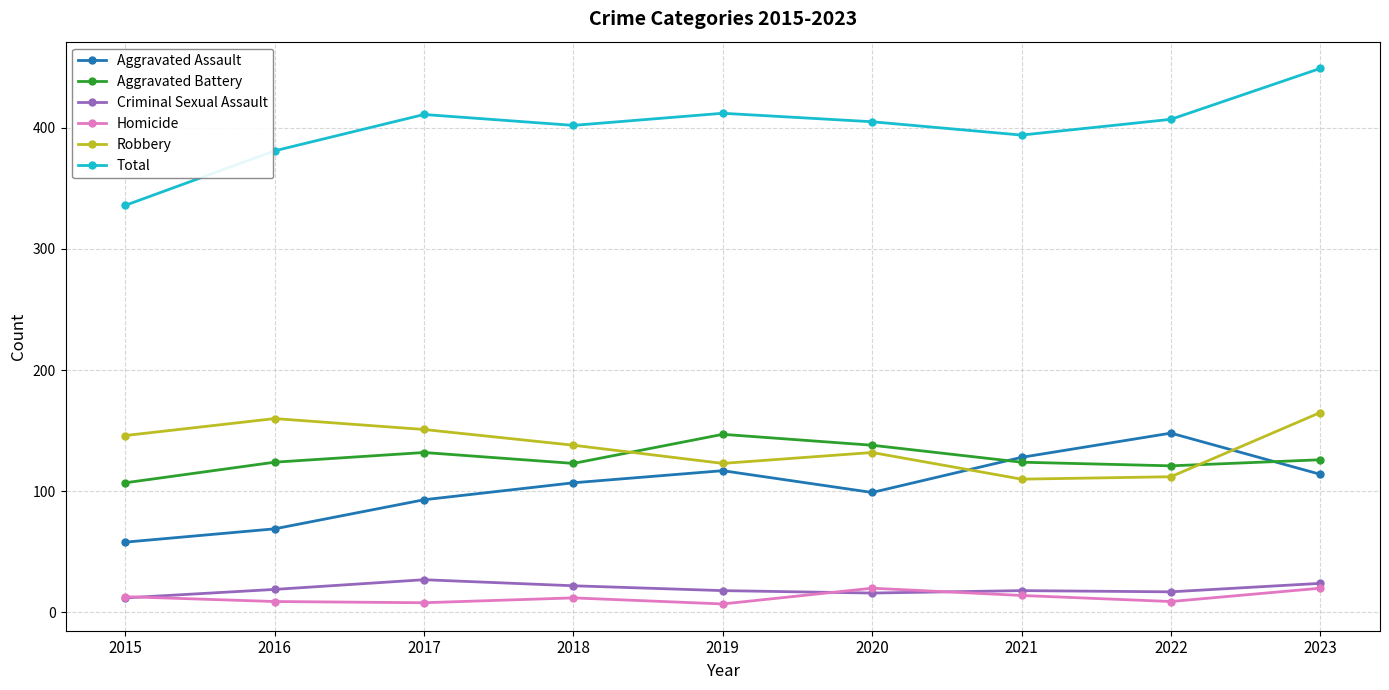

The value of Aggravated Assault at 2022 is 225. True or false?

False